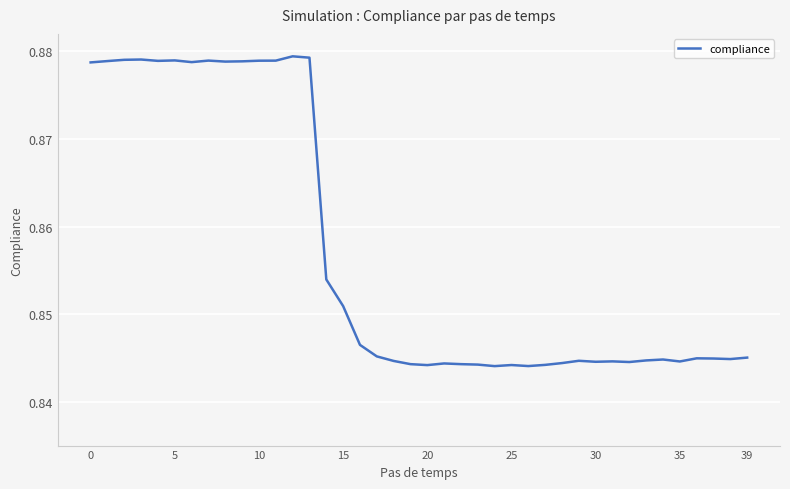

How many points are lower than both their immediate neighbors (excluding endpoints)?

10